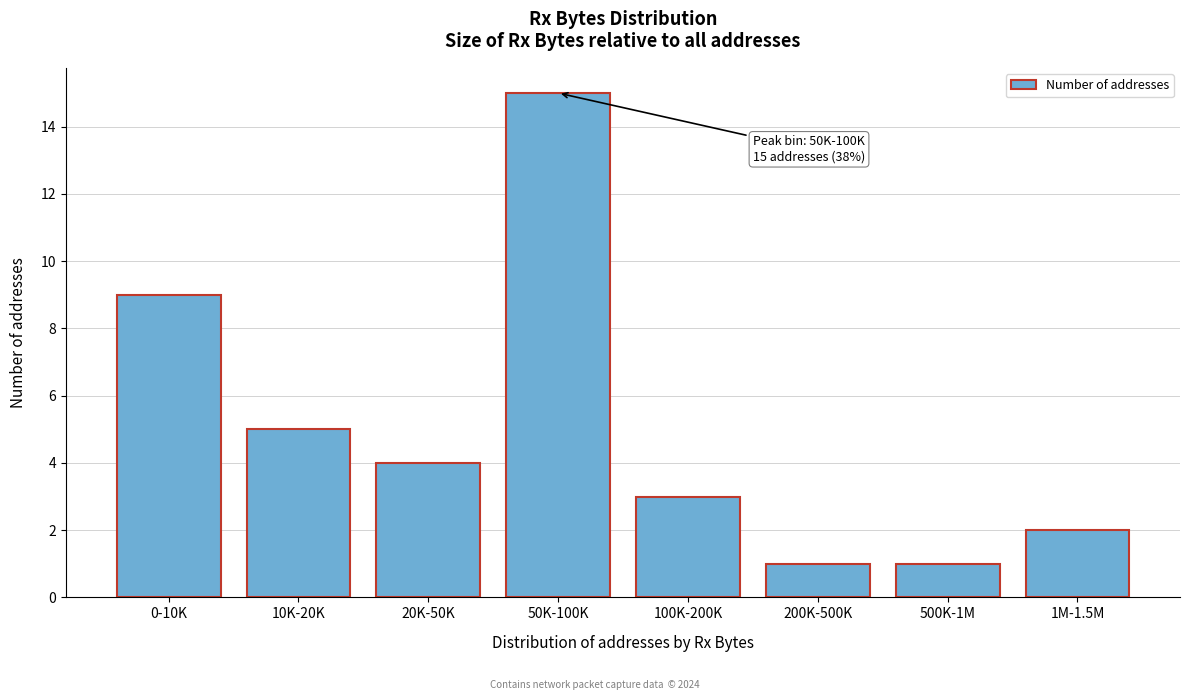

Reading right to left, list all the values displayed in this chart.

1M-1.5M=2	500K-1M=1	200K-500K=1	100K-200K=3	50K-100K=15	20K-50K=4	10K-20K=5	0-10K=9